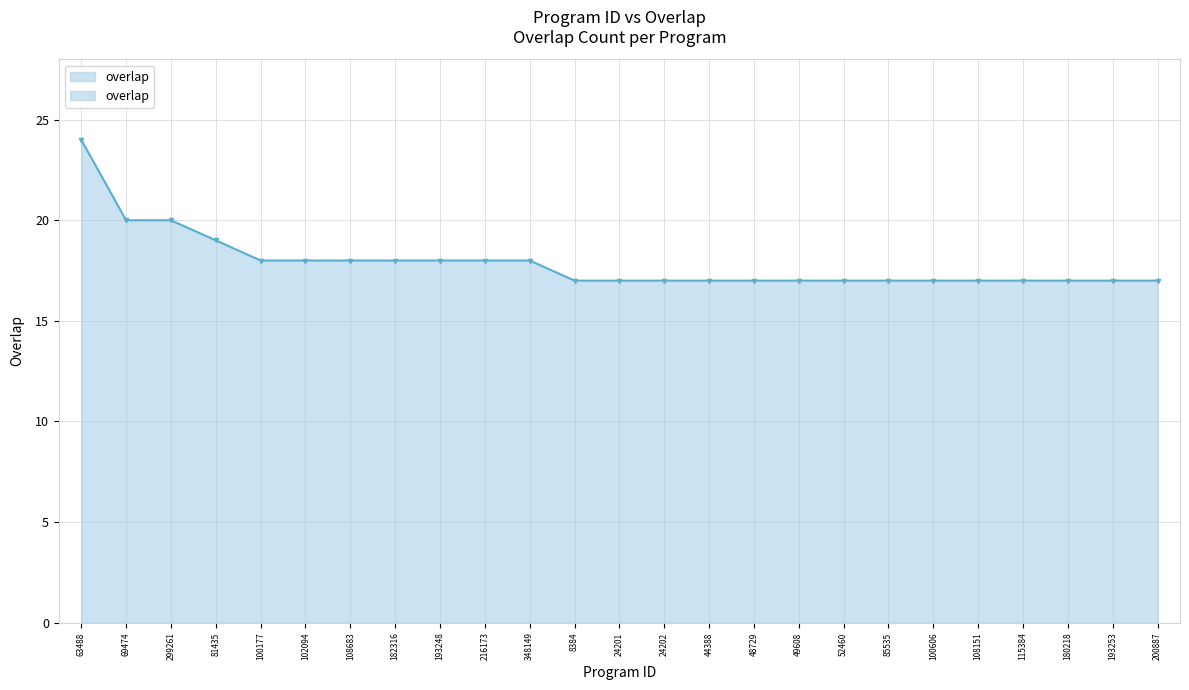

What is the sum of the values at 182316 and 24202?

35